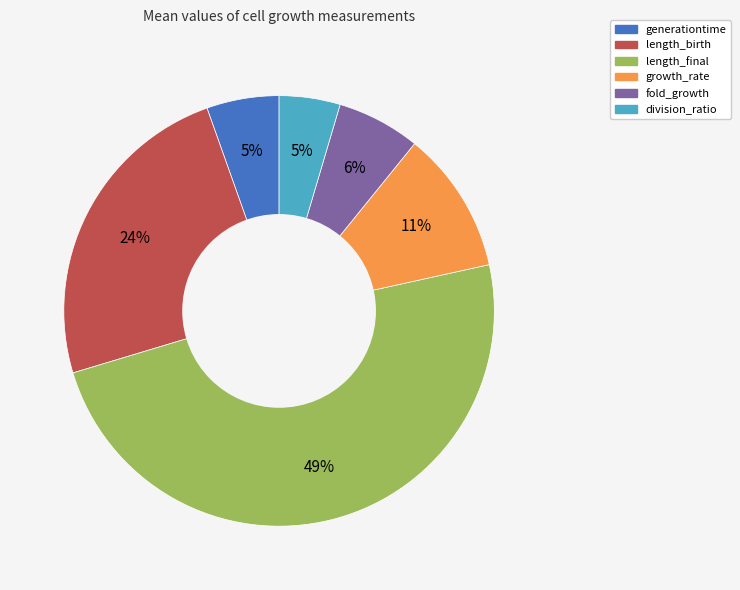

What percentage is the generationtime slice, to the nearest percent?

5%